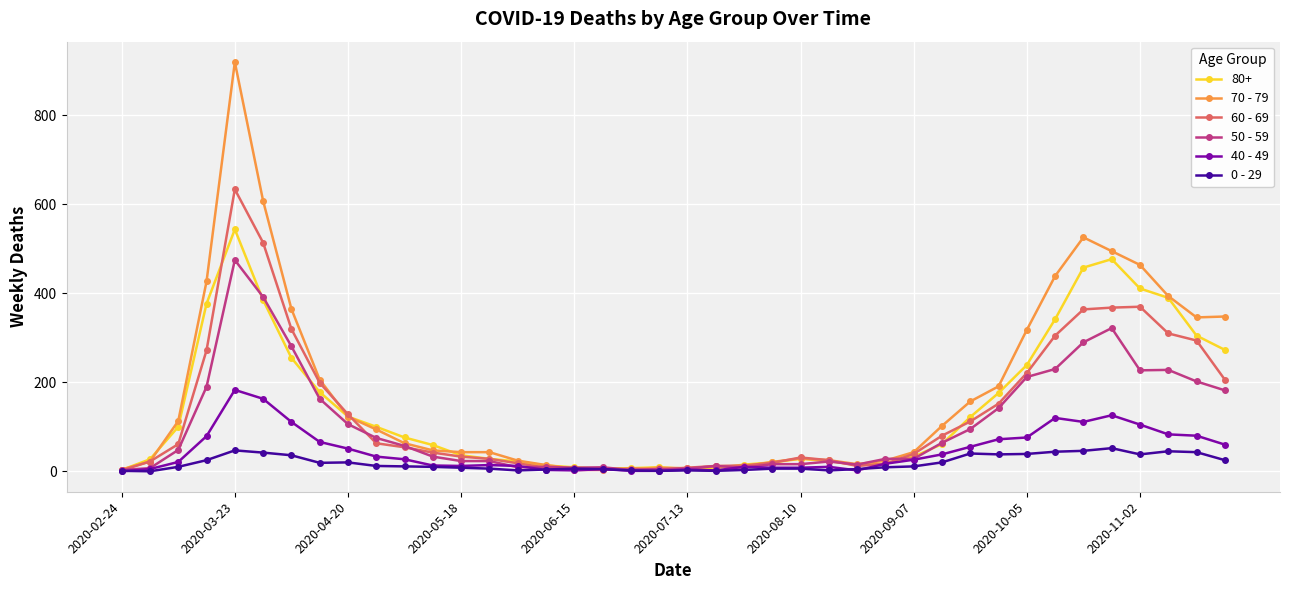

True or false: 0 - 29 has more than 2 interior local peaks.

True